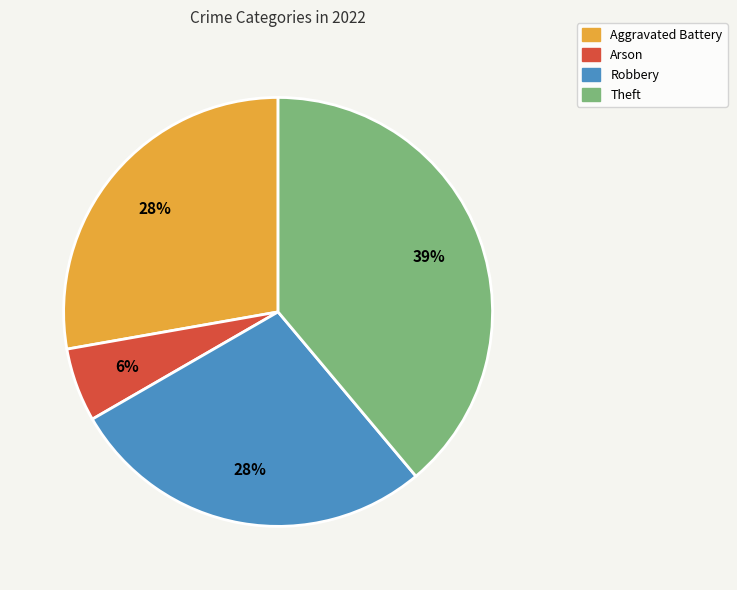

Approximately how many times larger is the value at Robbery compared to Aggravated Battery?

1.0